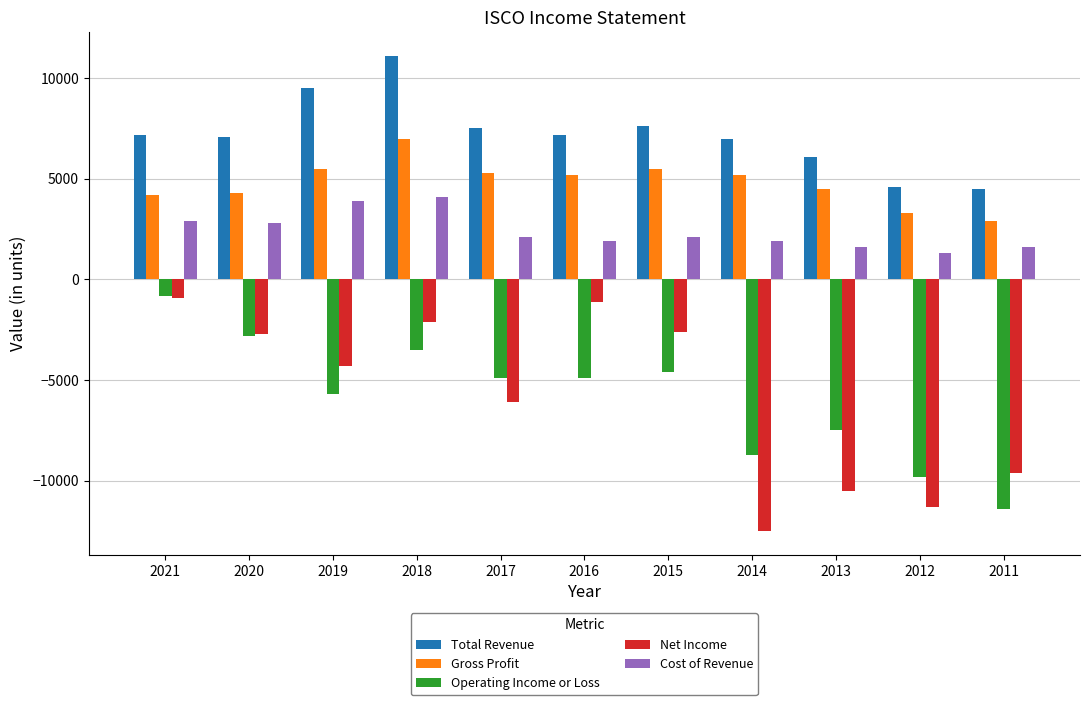

Which category has the lowest value across all series?

2014